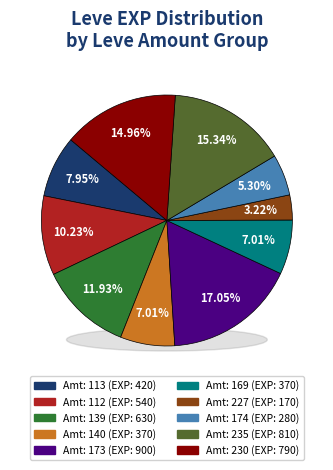

To the nearest percent, what portion does 140 represent?

7%